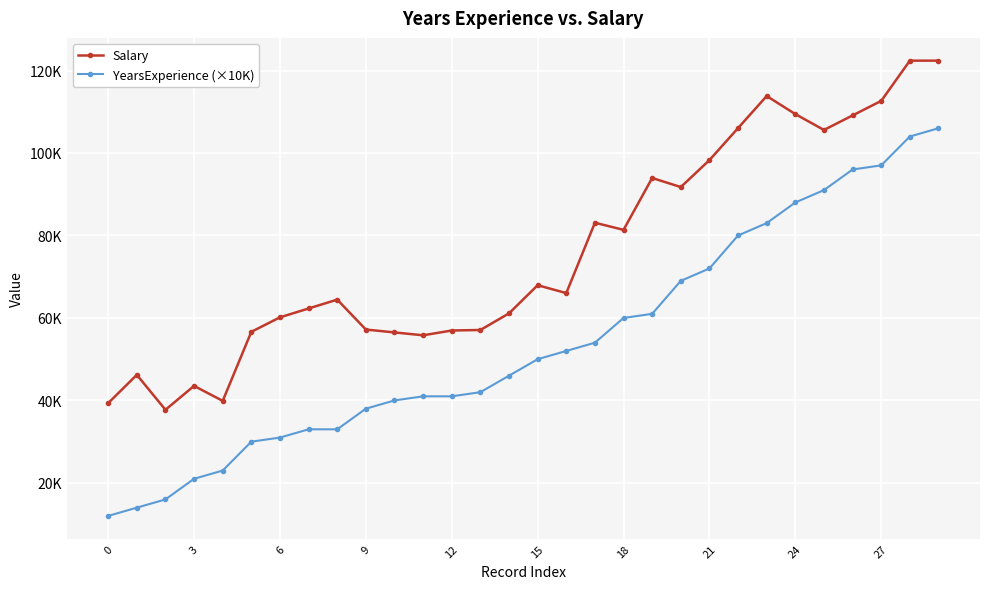

True or false: Salary and YearsExperience (×10K) cross at least once.

False